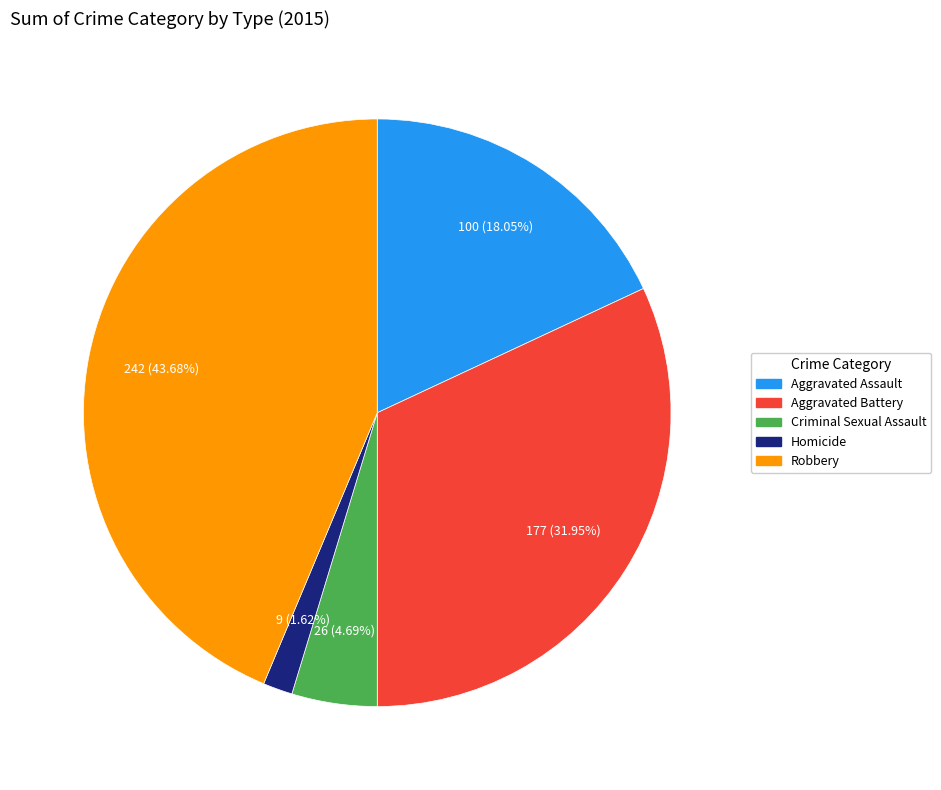

To the nearest percent, what is the difference between the largest and smallest slice percentages?

42%